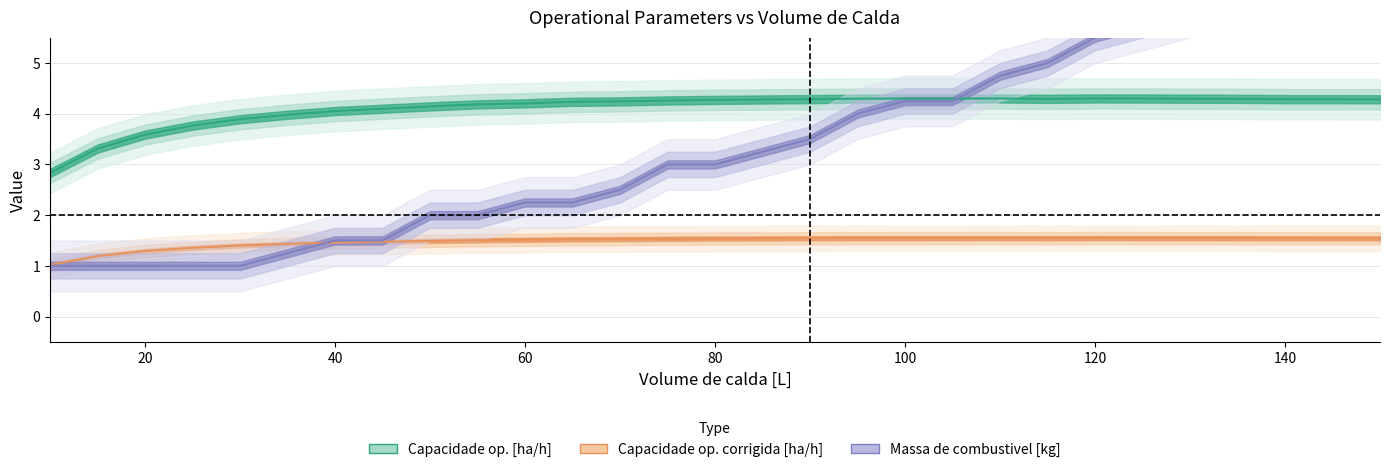

Is the value of Capacidade op. [ha/h] at 95 greater than the value of Capacidade op. corrigida [ha/h] at 105?

Yes